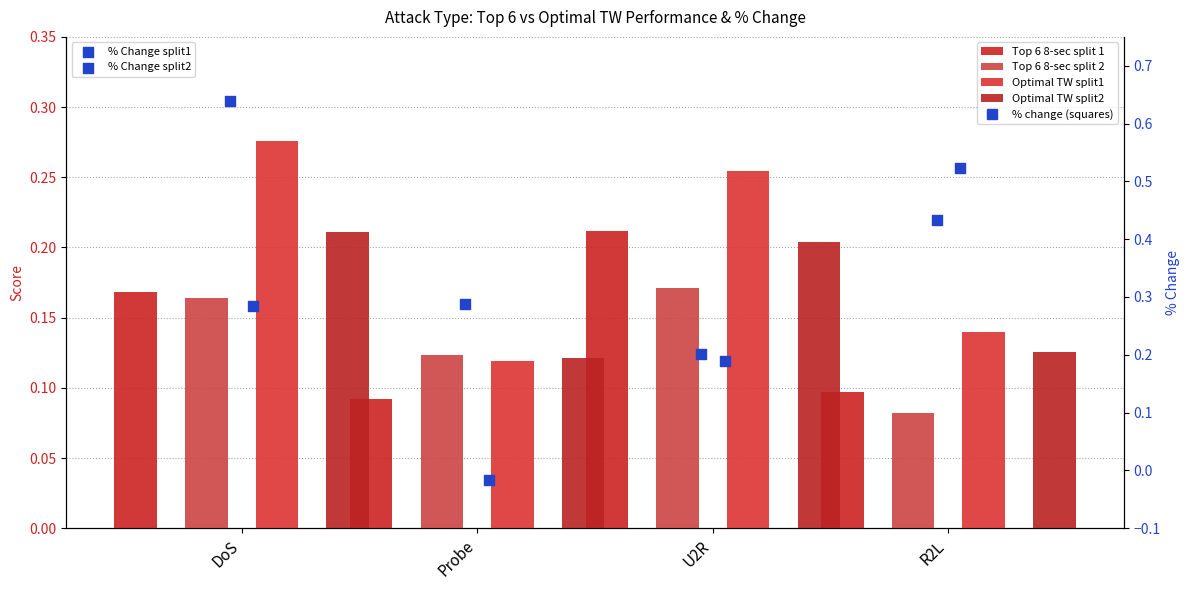

Which series reaches the minimum Y coordinate?

% Change split2